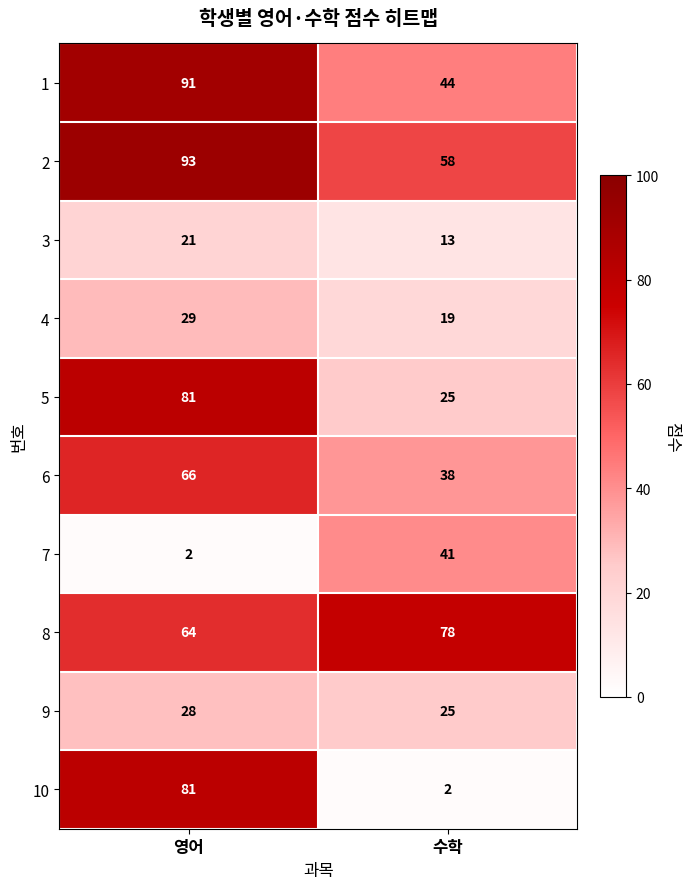

What is the sum of all 9 values?

53